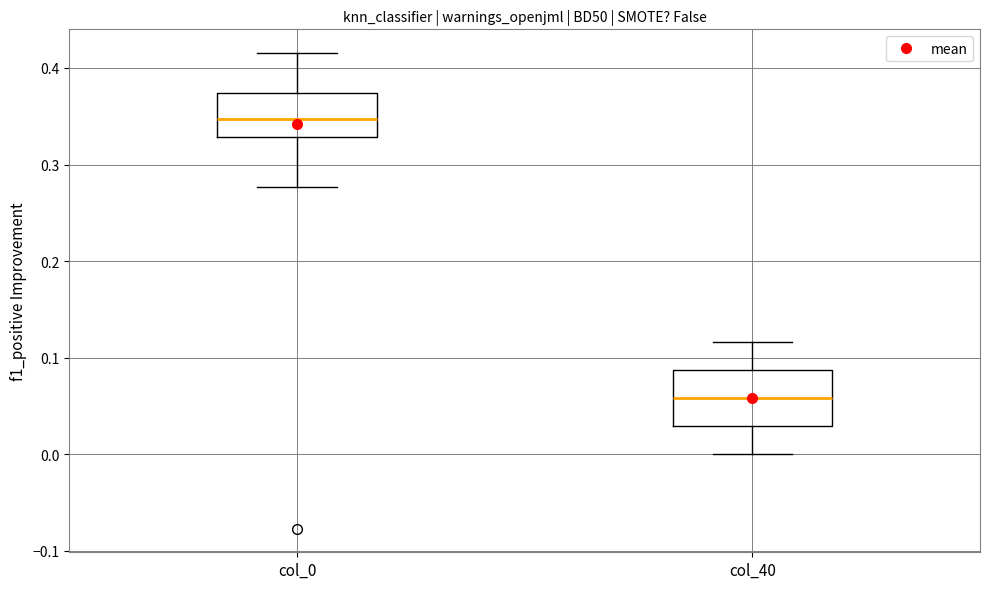

Reading left to right, read every box against the y-axis: the position of its median line, the range the box covers, and the ends of its whiskers. The values are not printed on the chart, so give them approximately, as read against the axis.

col_0: median 0.35, box 0.33 to 0.37, whiskers 0.28 to 0.42
col_40: median 0.06, box 0.03 to 0.09, whiskers 0.00 to 0.12